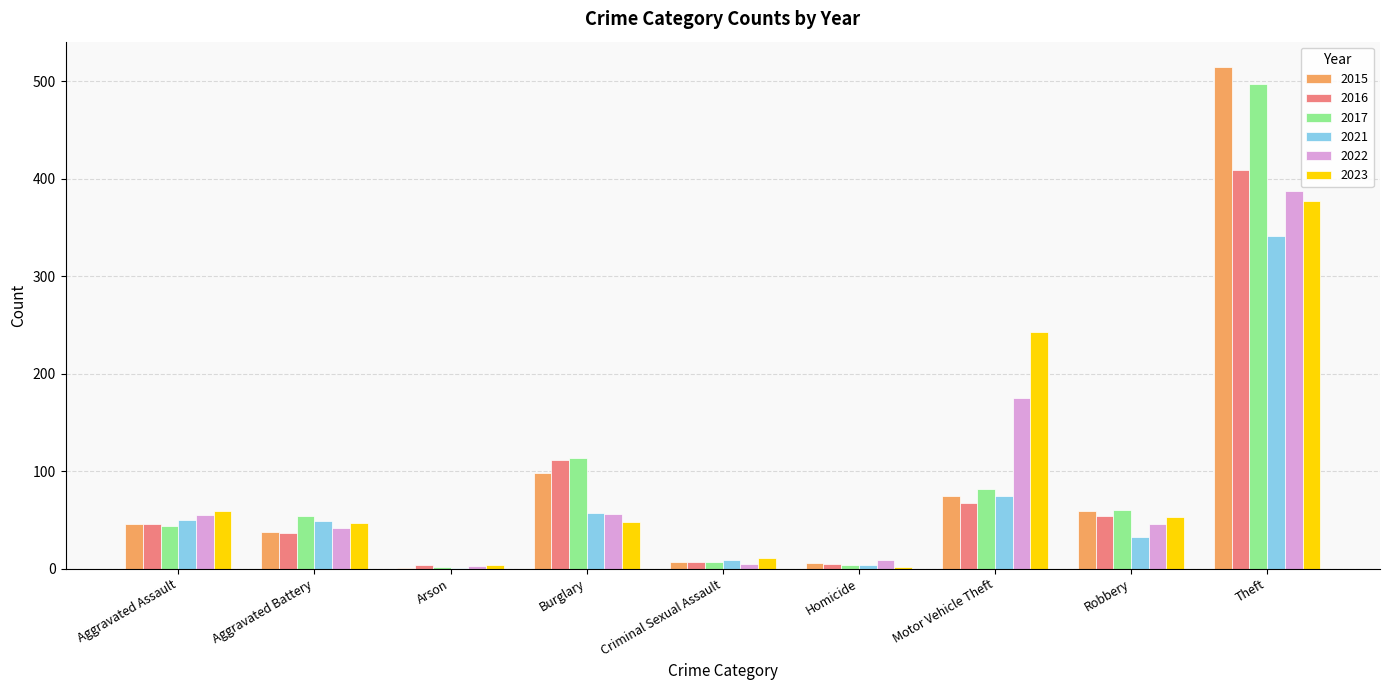

Read the 2023 value at Theft.

377